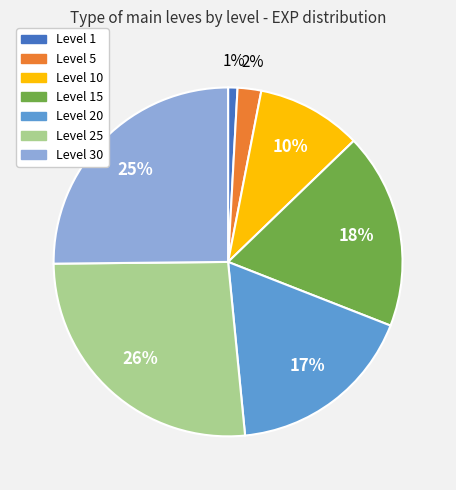

To the nearest percent, what is the average slice percentage?

14%